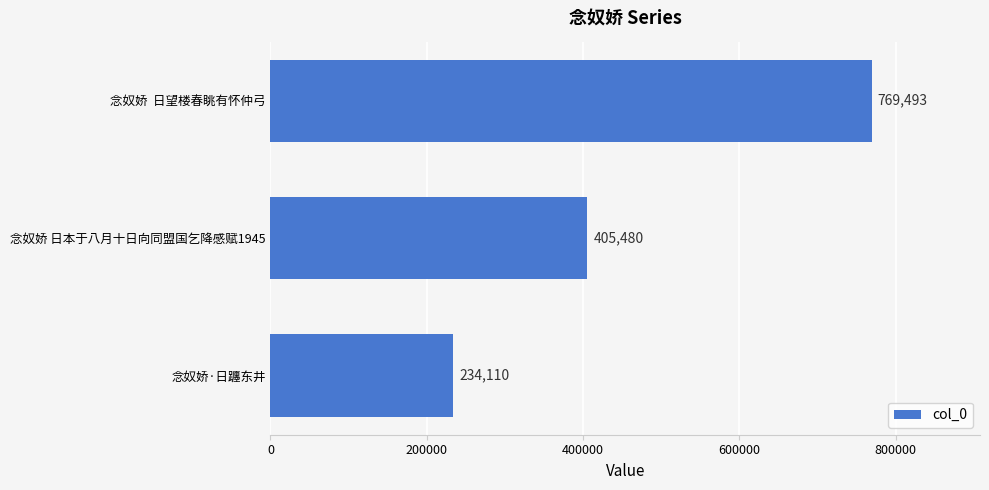

Reading top to bottom, what are all the values shown in this chart?

769493	405480	234110